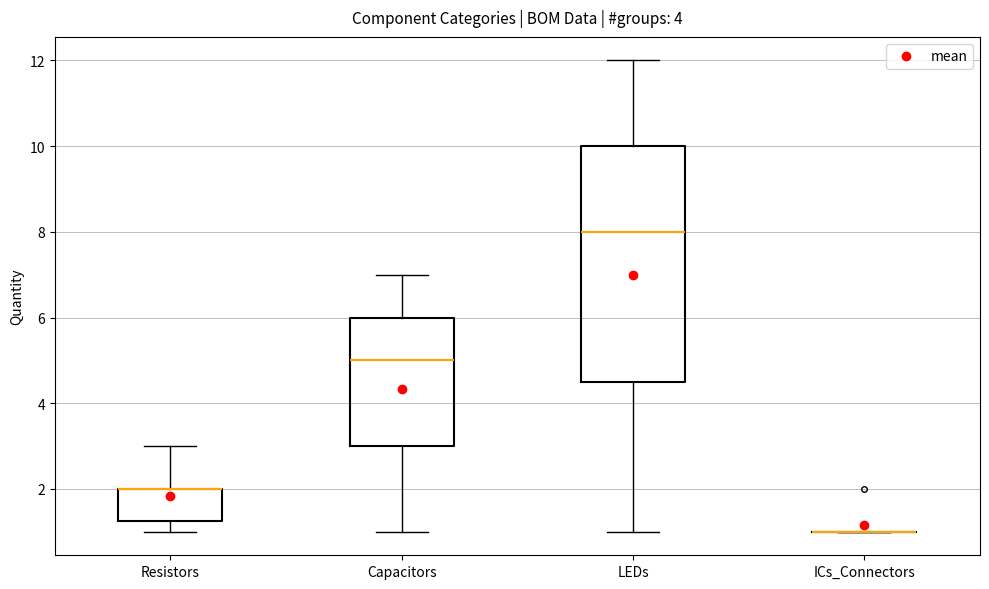

Which box is the tallest, from its lower edge to its upper edge?

LEDs